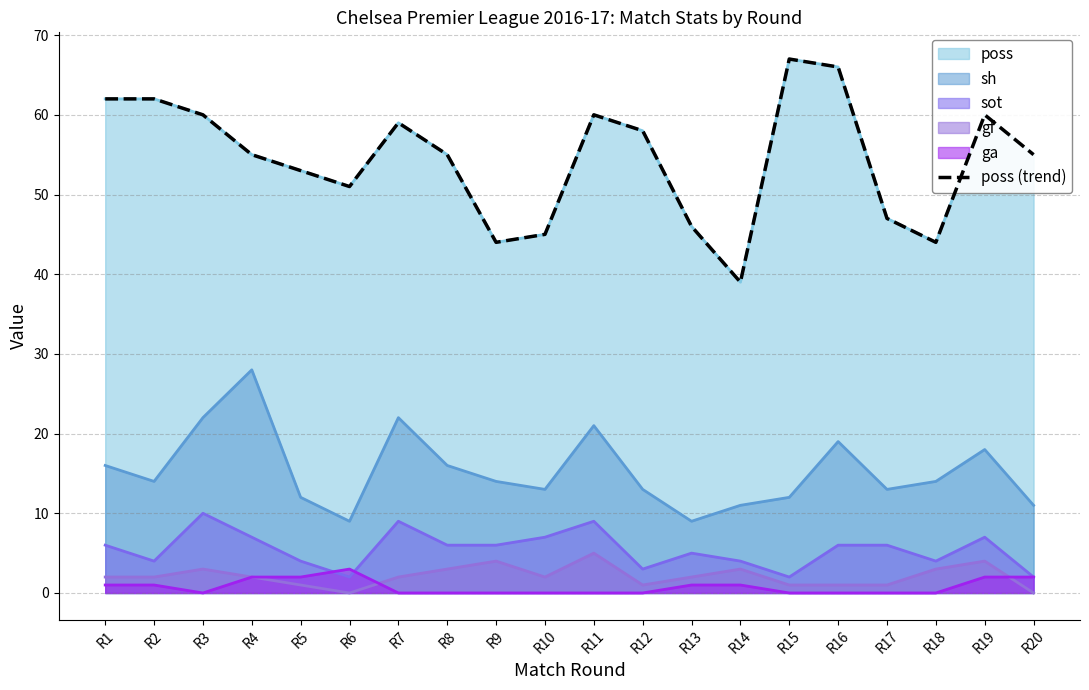

List the labels in order of value, smallest first.

R14, R9, R18, R10, R13, R17, R6, R5, R4, R8, R20, R12, R7, R3, R11, R19, R1, R2, R16, R15